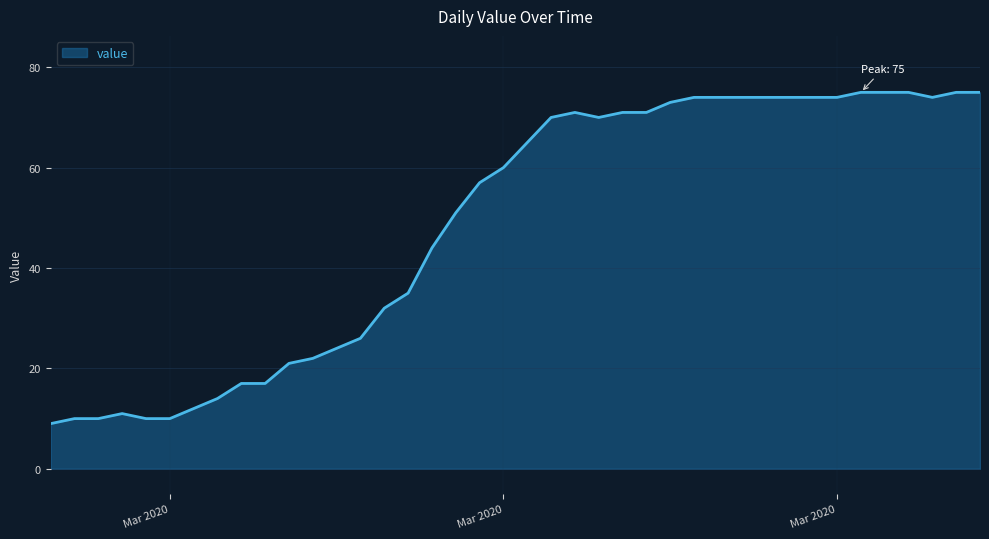

What is the sum of all values?

1950